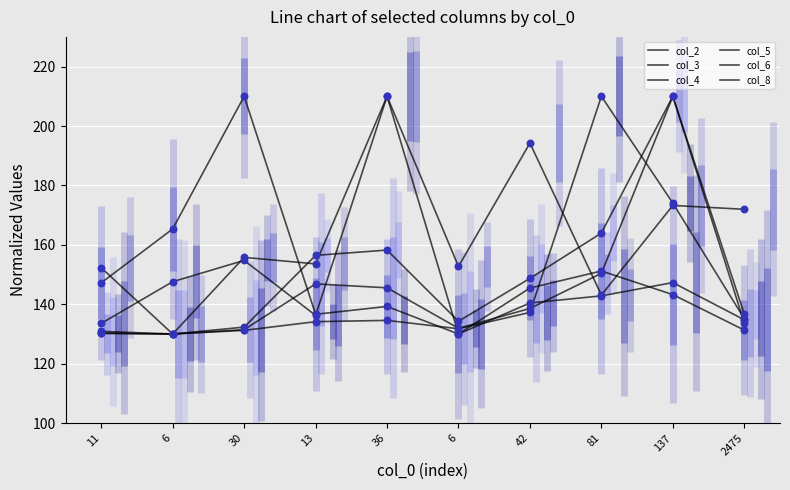

Which series reaches the maximum Y coordinate?

col_3